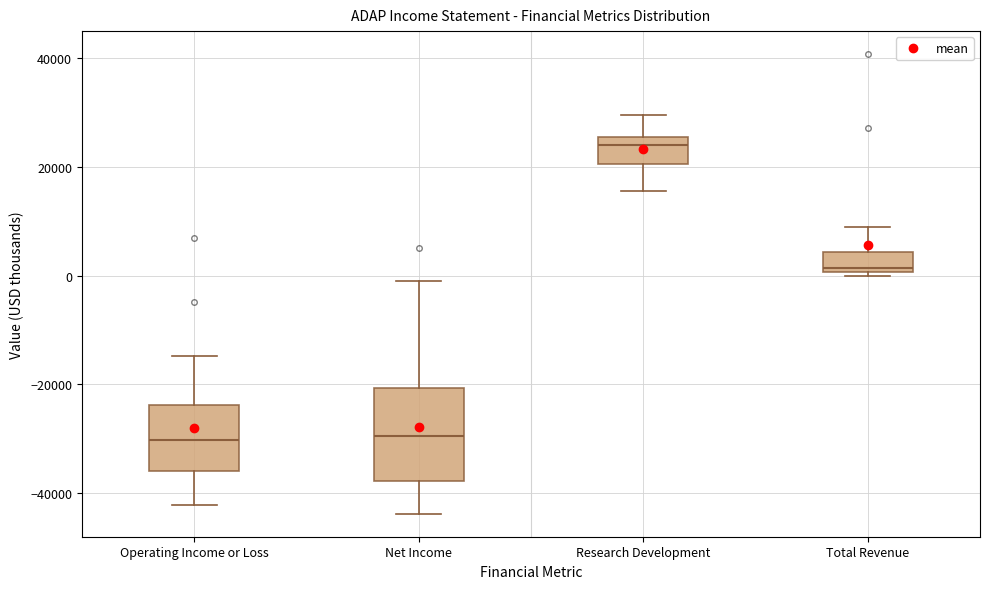

Where is the lower edge of the box for Operating Income or Loss on the y-axis? The values are not printed on the chart, so give them approximately, as read against the axis.

-36000